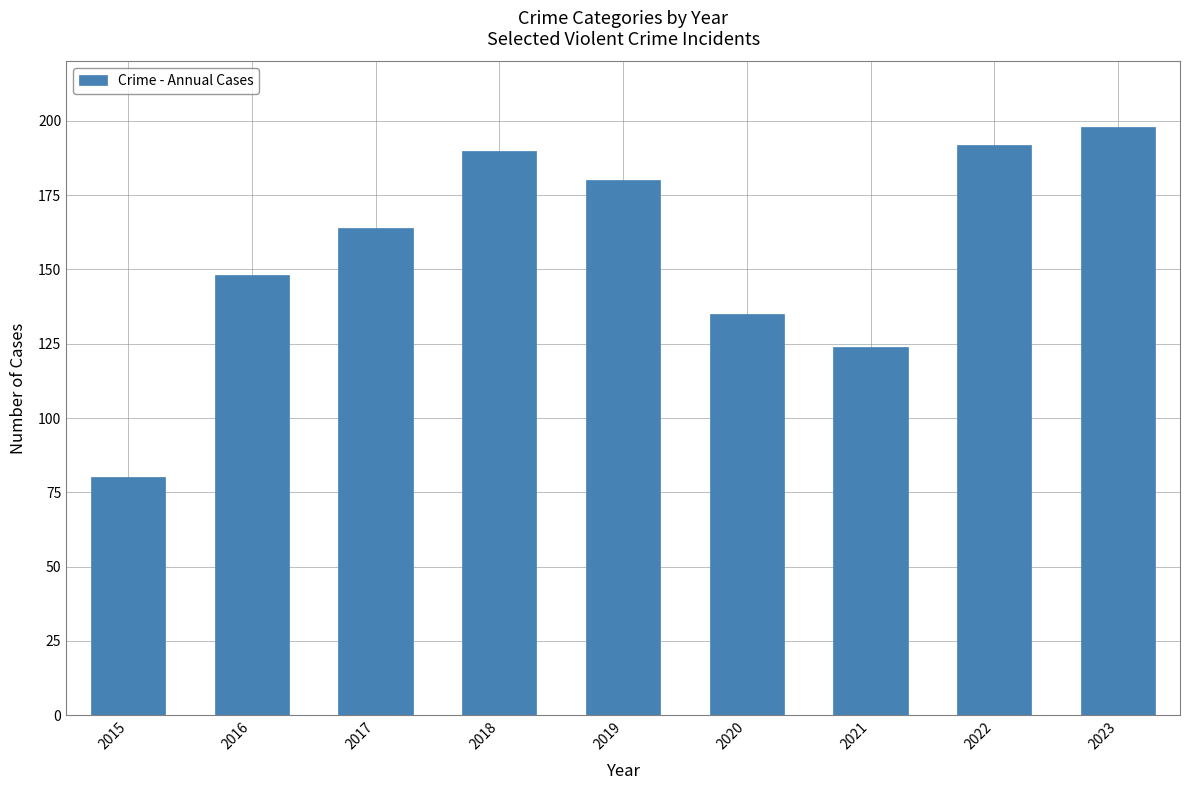

List the labels in order of value, smallest first.

2015, 2021, 2020, 2016, 2017, 2019, 2018, 2022, 2023